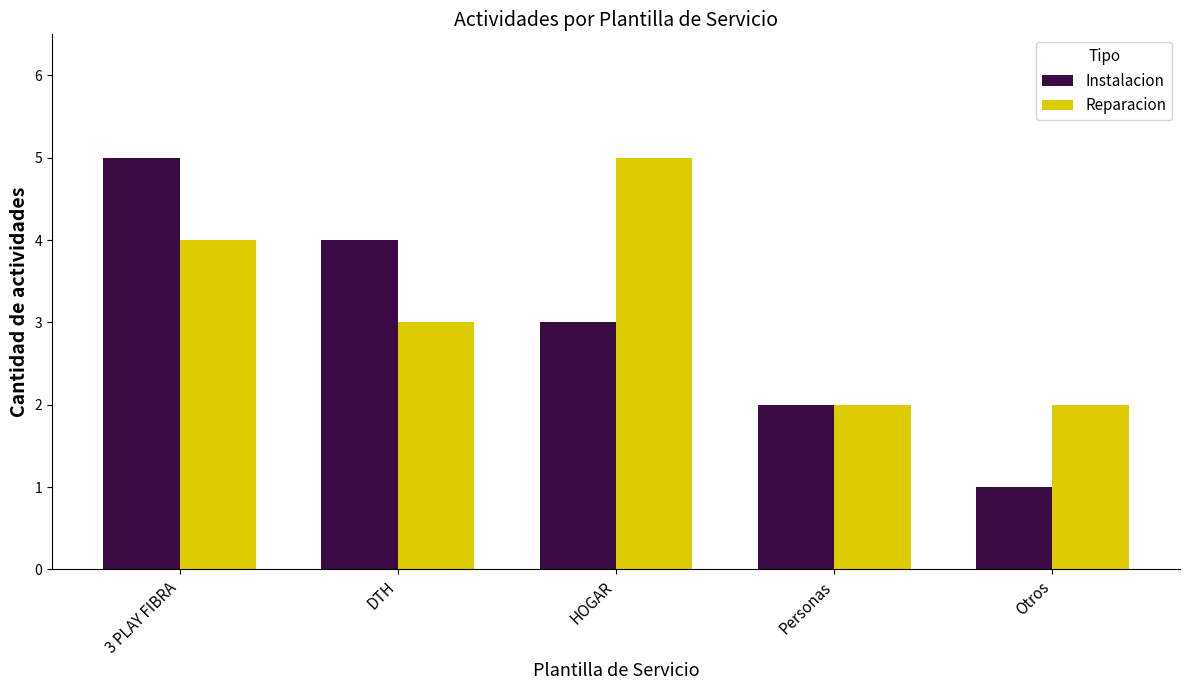

List the series in order of their overall mean, lowest first.

Instalacion, Reparacion